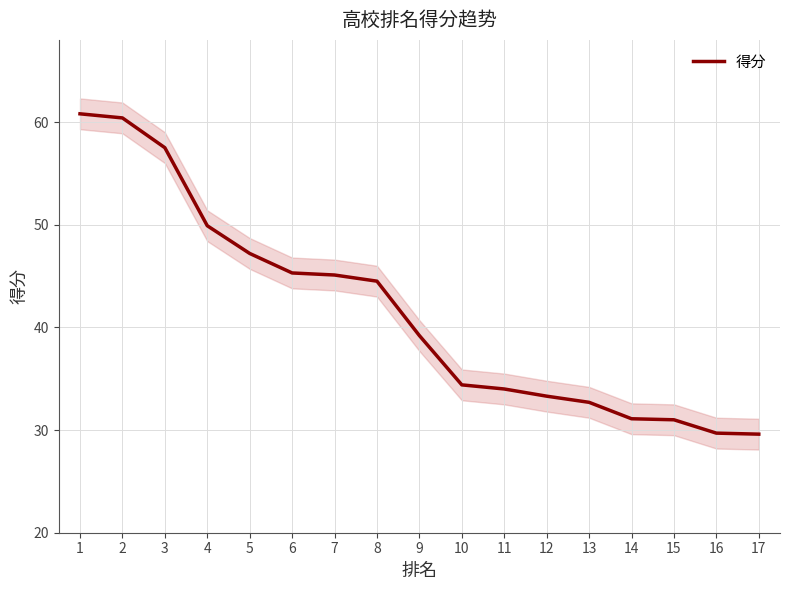

What is the value of the 12th point from the left?

33.3